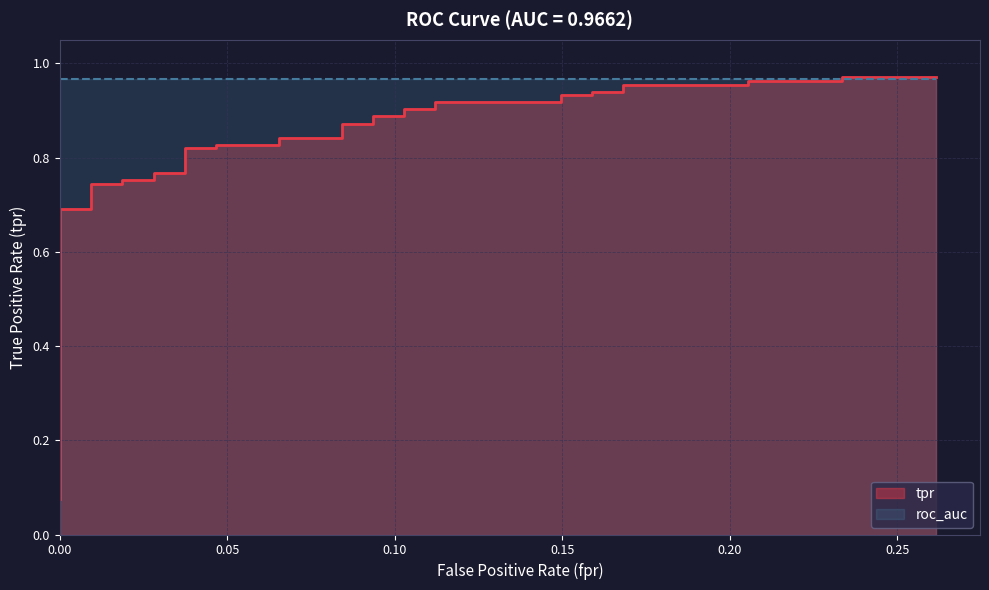

Does the chart display data point markers on the line(s)?

No